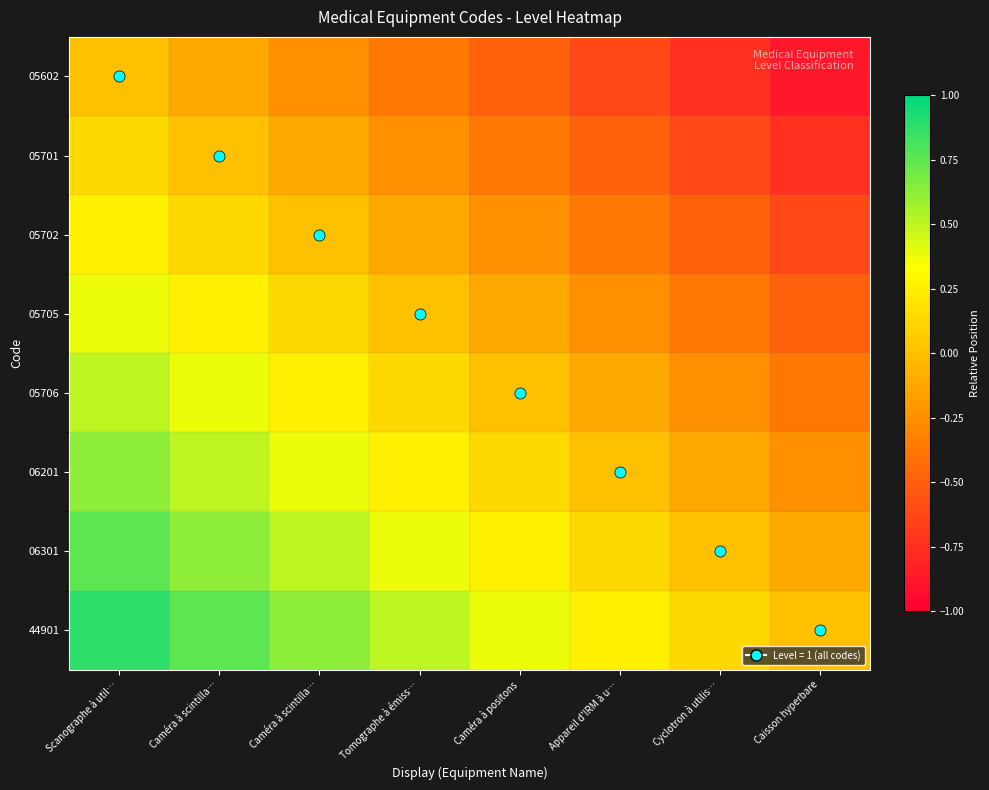

What is the spread (max minus min) of values at Caméra à positons?

0.9